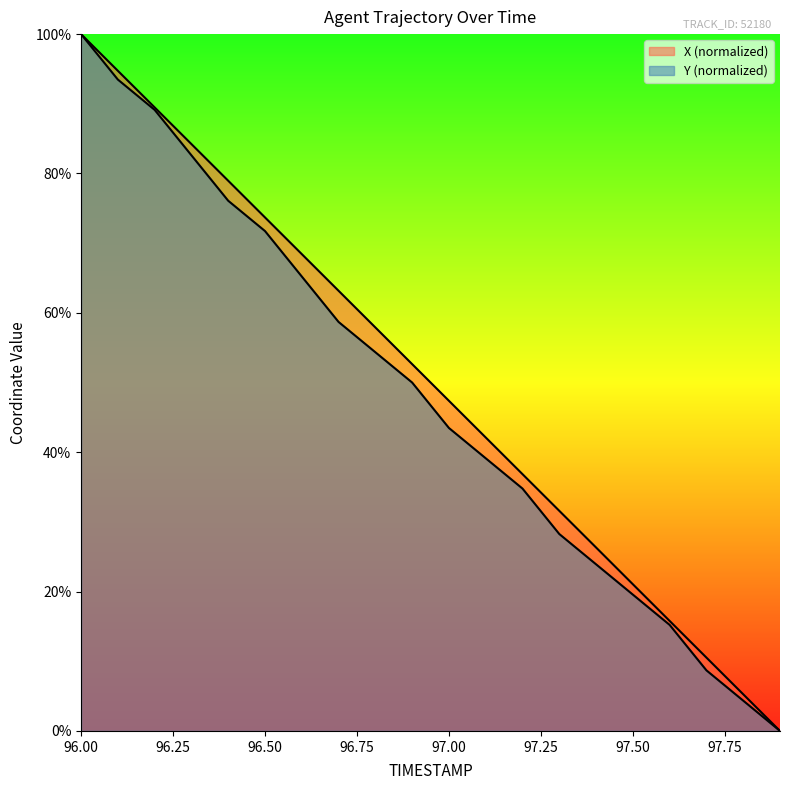

Reading right to left, what are all the values shown in this chart?

X: 0.0	5.3	10.5	15.8	21.1	26.3	31.6	36.9	42.1	47.4	52.6	57.9	63.2	68.4	73.7	79.0	84.2	89.5	94.7	100.0
Y: 0.0	4.3	8.7	15.2	19.6	23.9	28.3	34.8	39.1	43.5	50.0	54.3	58.7	65.2	71.7	76.1	82.6	89.1	93.5	100.0